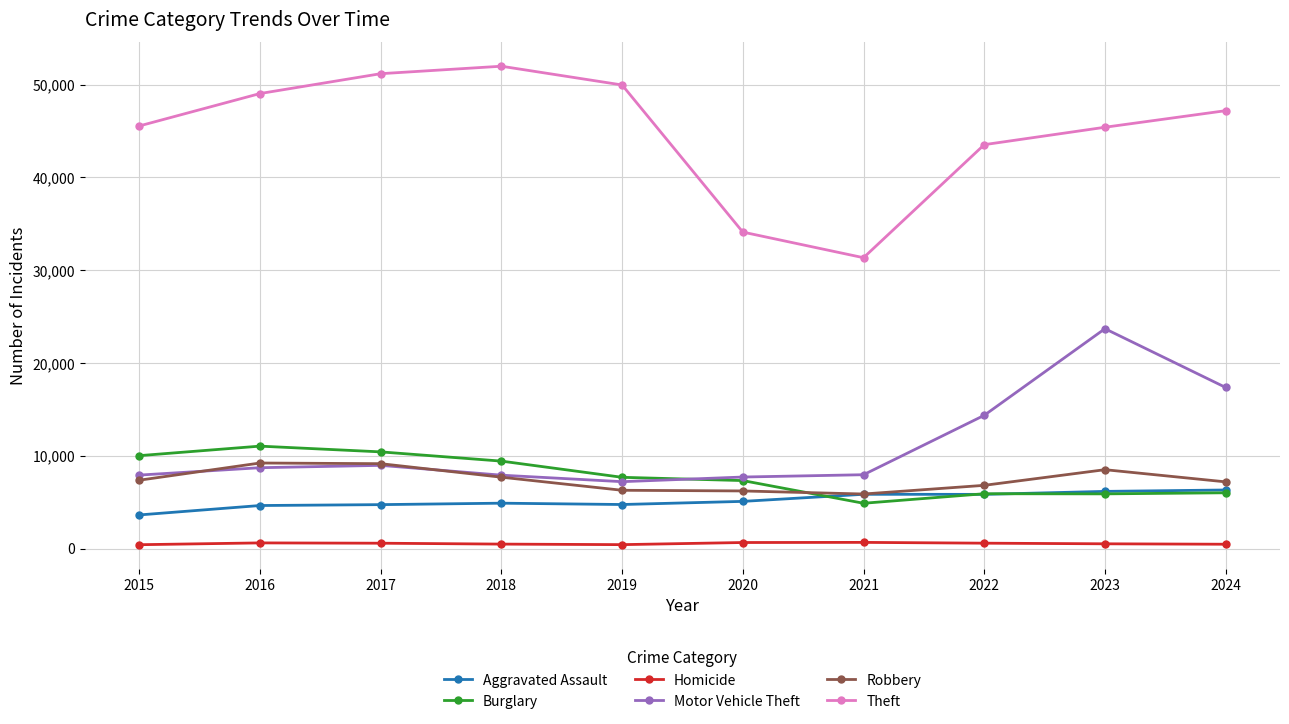

Which series has the largest range (max minus min)?

Theft